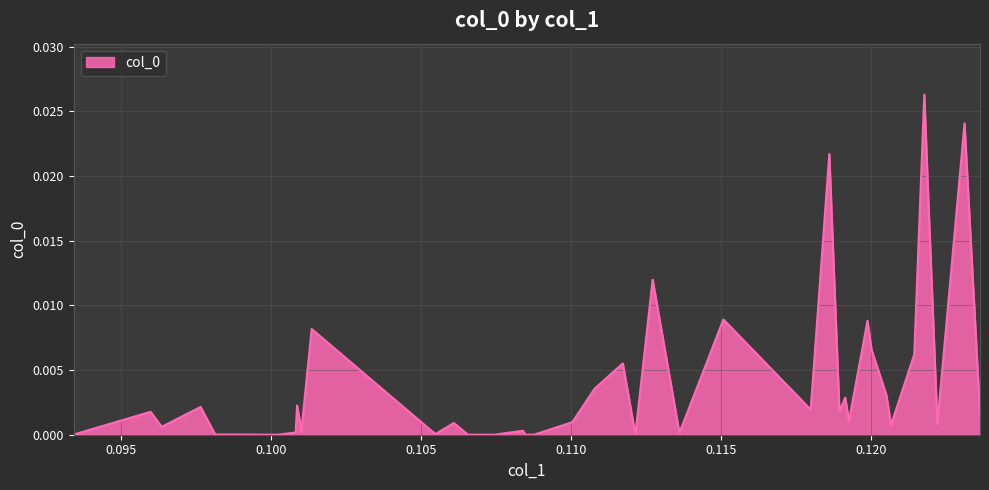

True or false: there are more than 2 points higher than both neighbors.

True